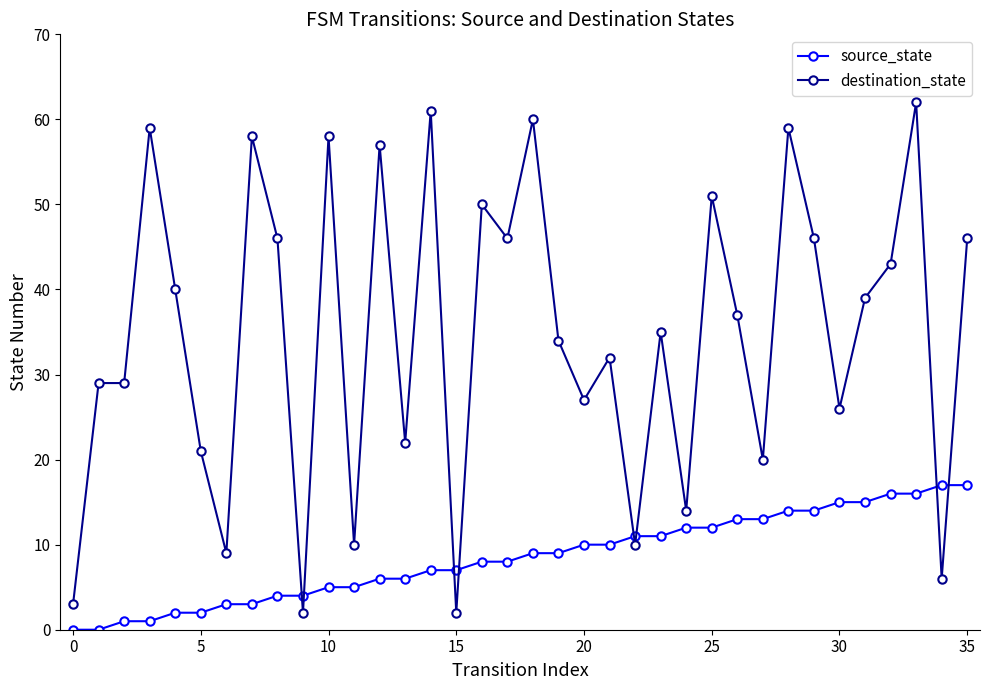

What is the maximum value for destination_state?

62